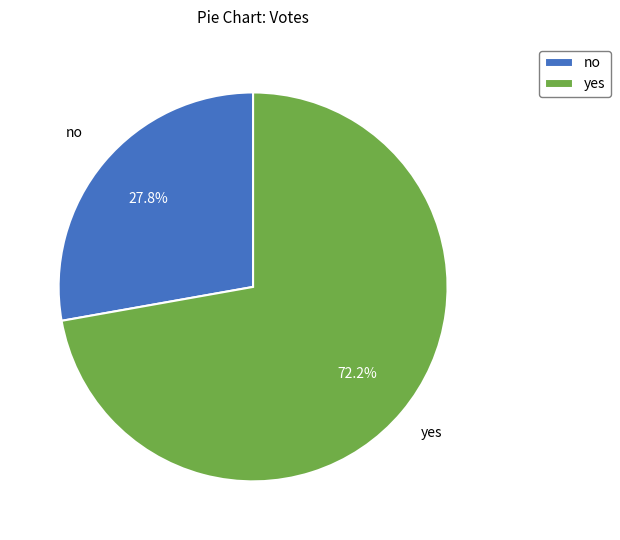

How many slices are in this pie chart?

2